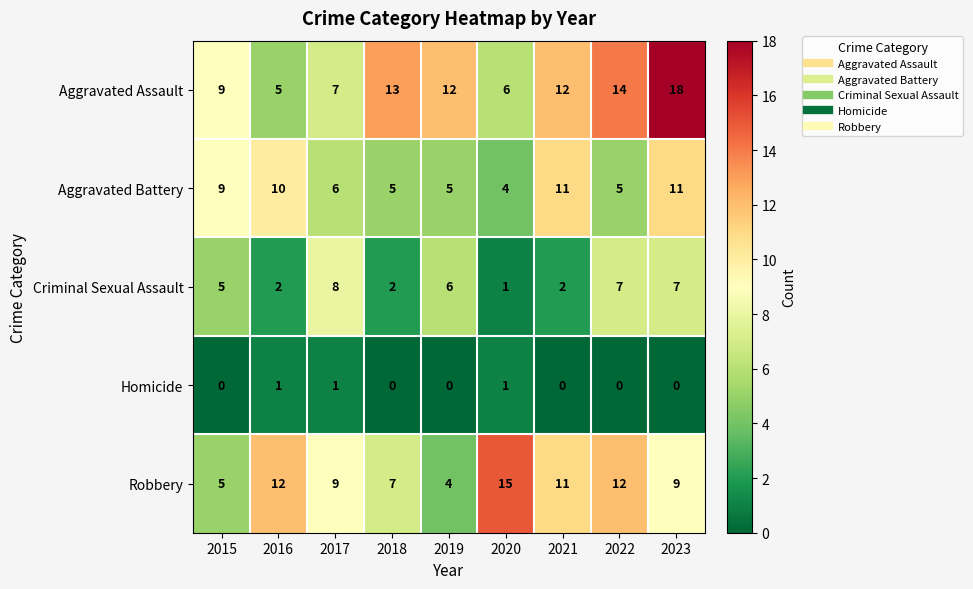

What is the total value across all series at 2022?

38